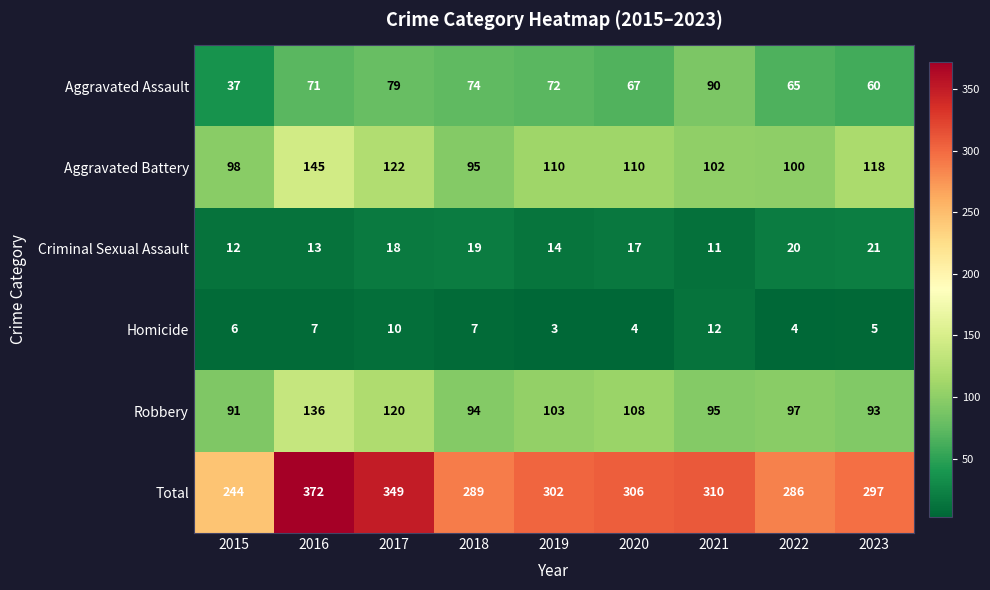

What is the lowest value of the Criminal Sexual Assault series?

11